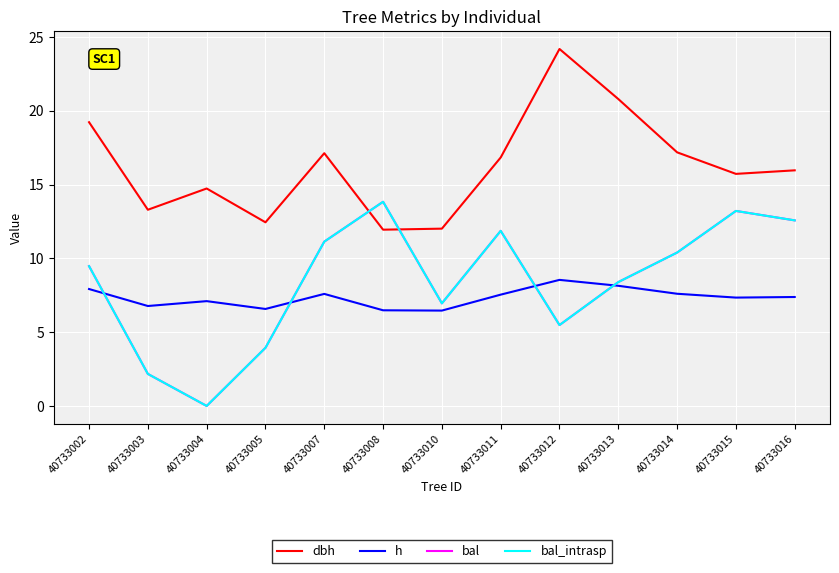

At which category is the sum across all series the highest?

40733015